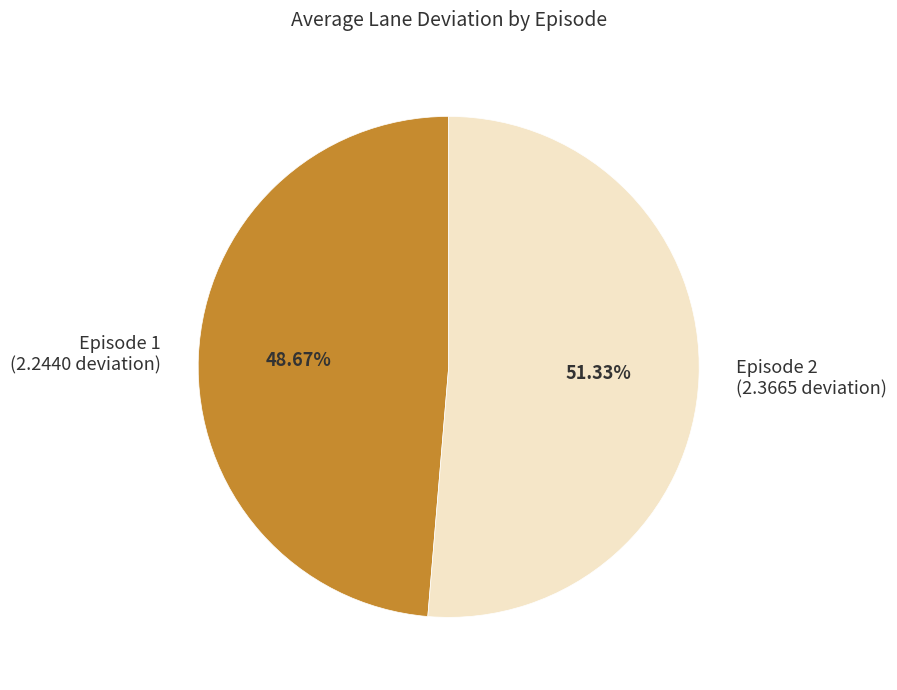

Is it true that Episode 2 is 51% of the pie?

True